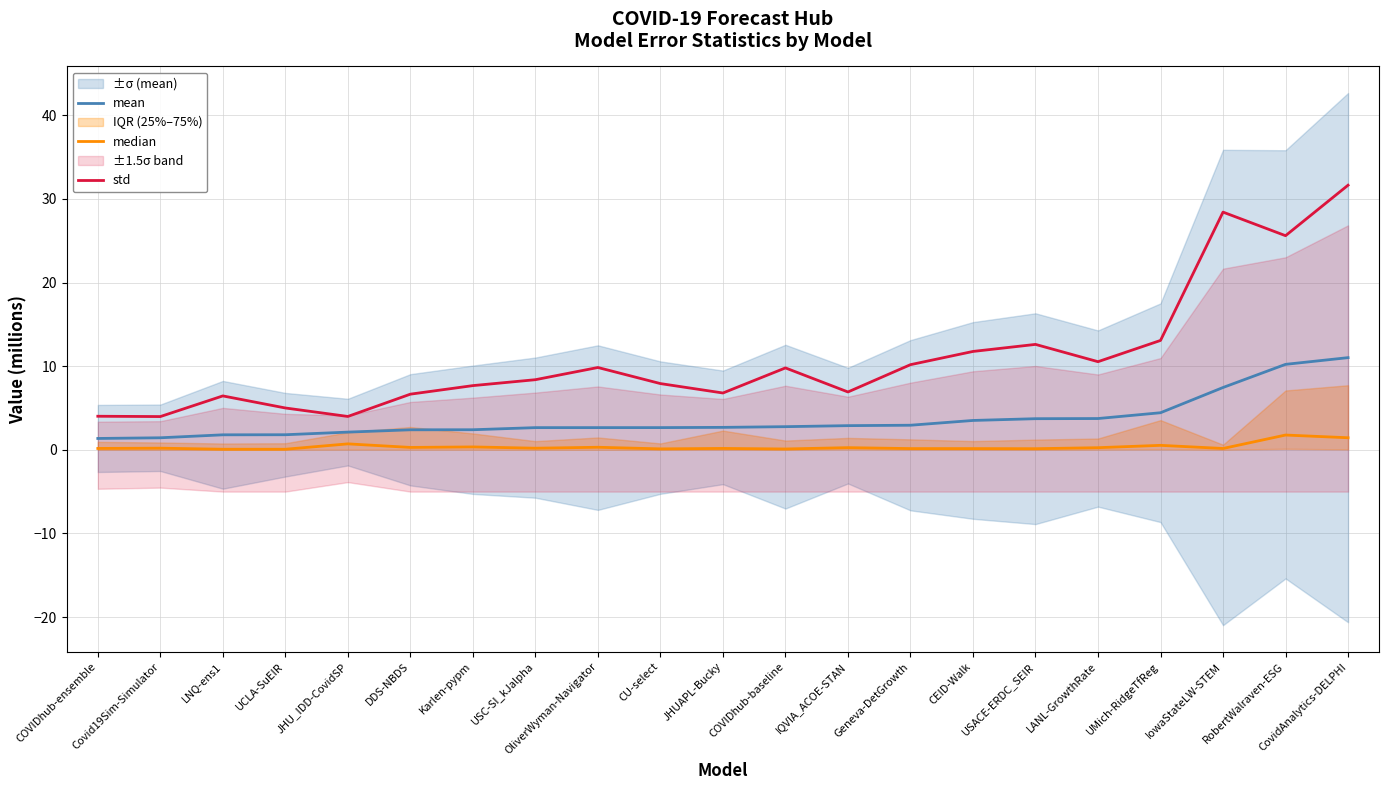

Reading left to right, list all the values displayed in this chart.

mean: 1.4	1.4	1.8	1.8	2.1	2.4	2.4	2.6	2.7	2.7	2.7	2.8	2.9	2.9	3.5	3.7	3.7	4.4	7.4	10.2	11.0
median: 0.2	0.2	0.1	0.1	0.7	0.3	0.3	0.2	0.3	0.1	0.2	0.1	0.3	0.1	0.1	0.1	0.3	0.5	0.2	1.8	1.4
std: 4.0	4.0	6.4	5.0	4.0	6.7	7.7	8.4	9.8	7.9	6.8	9.8	6.9	10.2	11.8	12.6	10.5	13.1	28.4	25.6	31.6